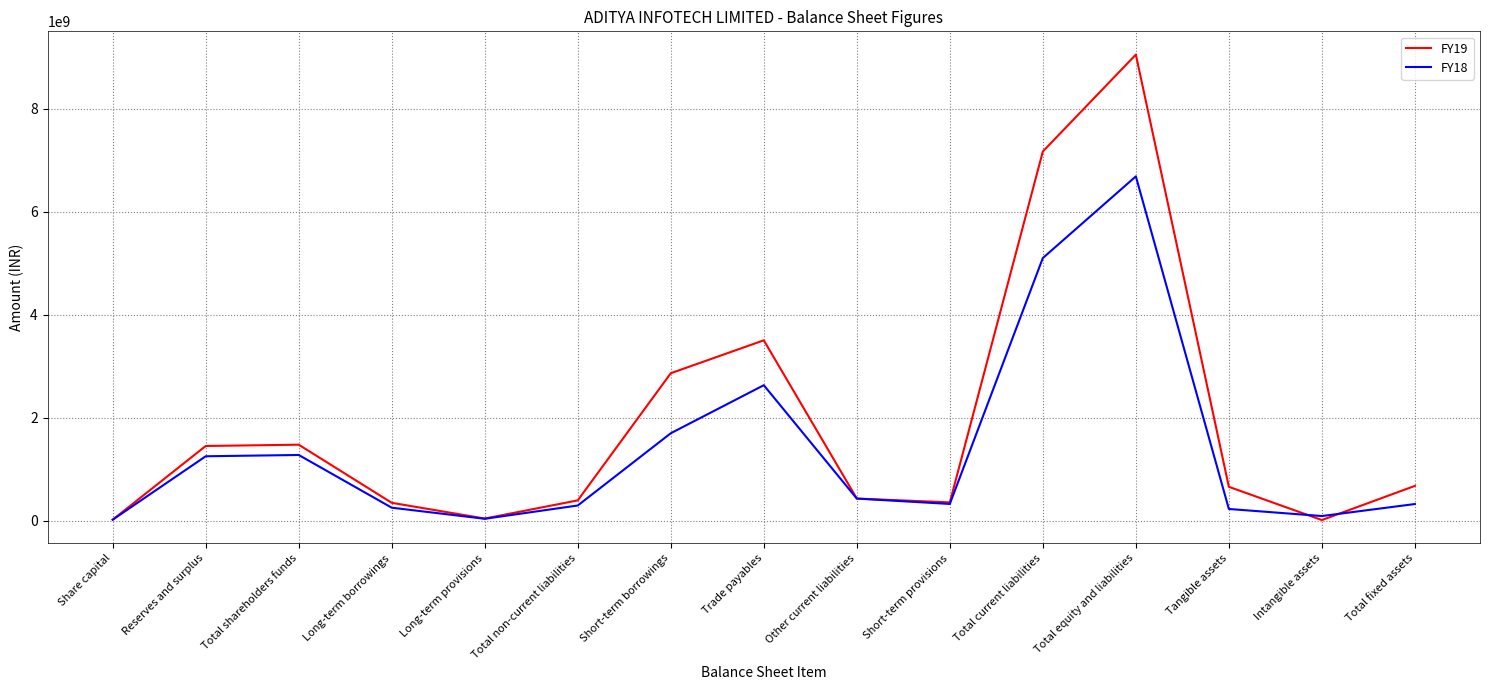

True or false: FY19 has more than 1 interior local peaks.

True